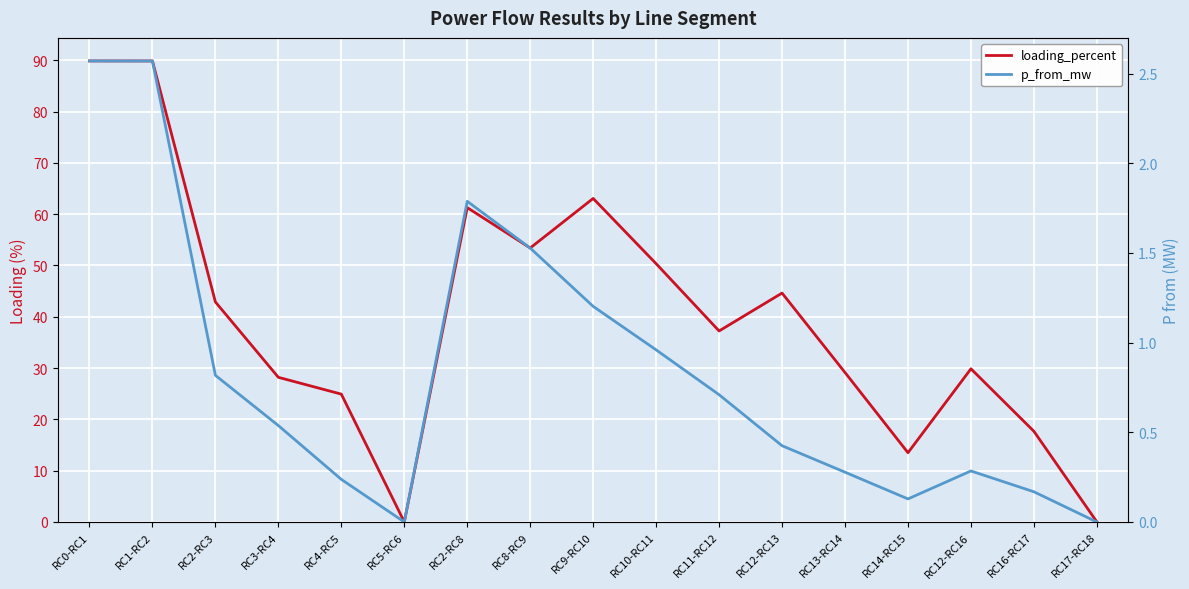

At how many categories does at least one series exceed 82?

2